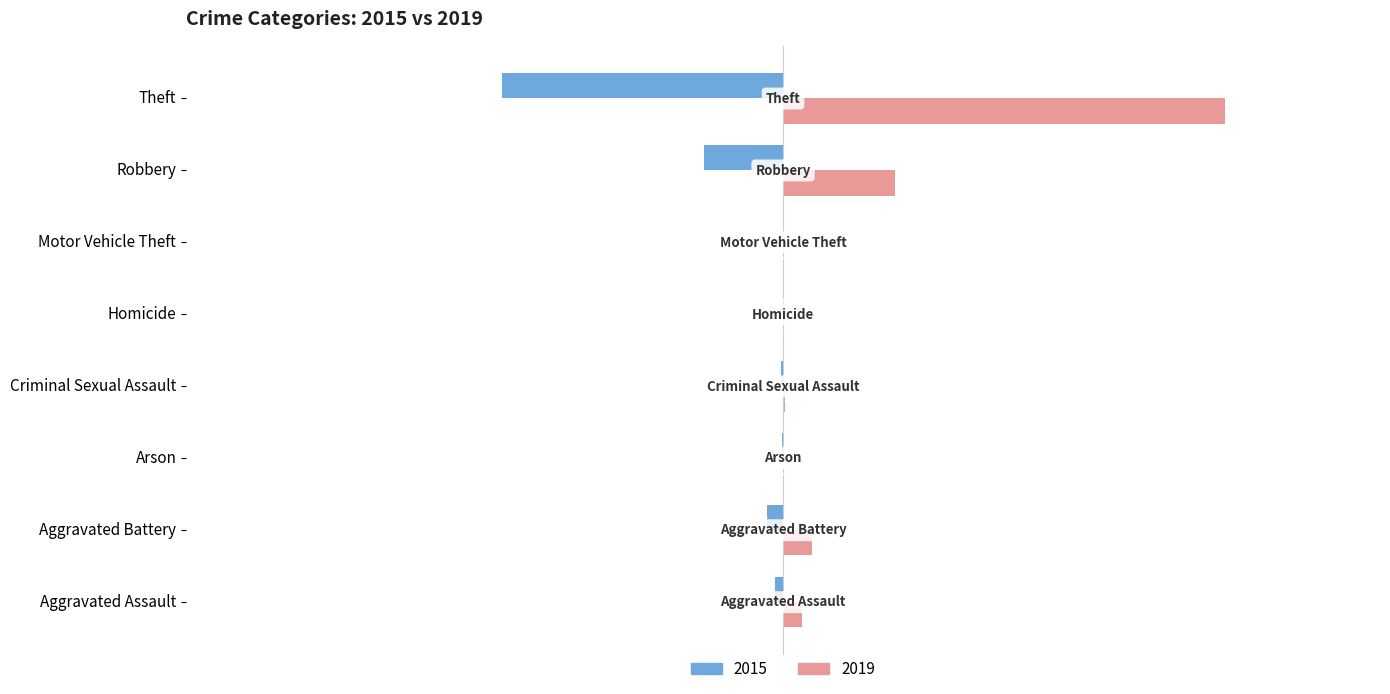

At which category is the sum across all series the highest?

Theft